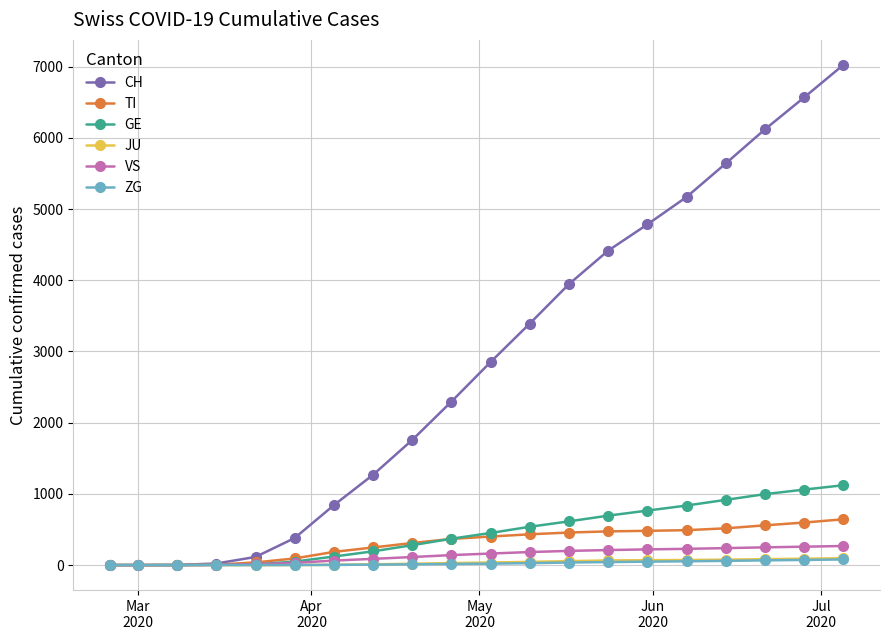

Does the chart have visible grid lines?

Yes